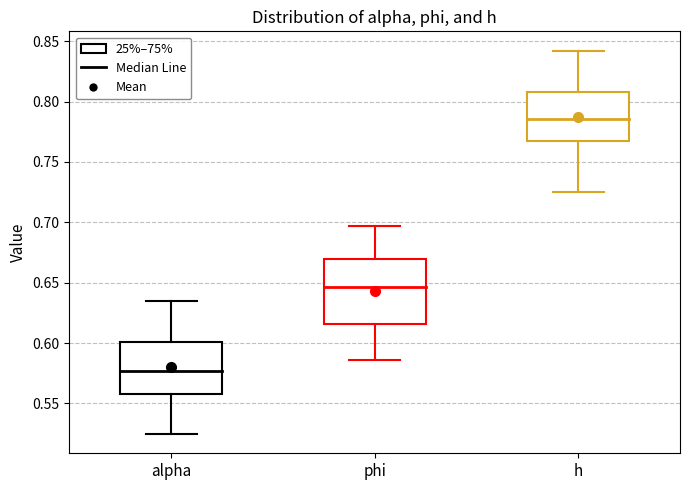

Which box's median line is the highest?

h